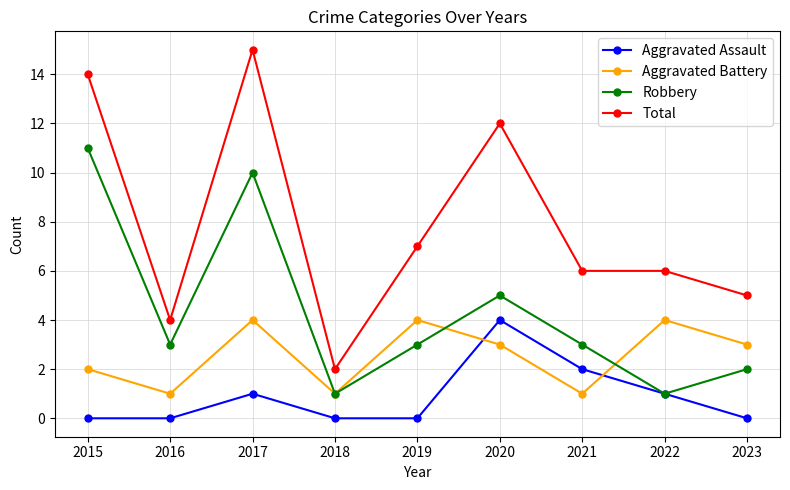

Reading left to right, what are all the values shown in this chart?

Aggravated Assault: 0	0	1	0	0	4	2	1	0
Aggravated Battery: 2	1	4	1	4	3	1	4	3
Robbery: 11	3	10	1	3	5	3	1	2
Total: 14	4	15	2	7	12	6	6	5